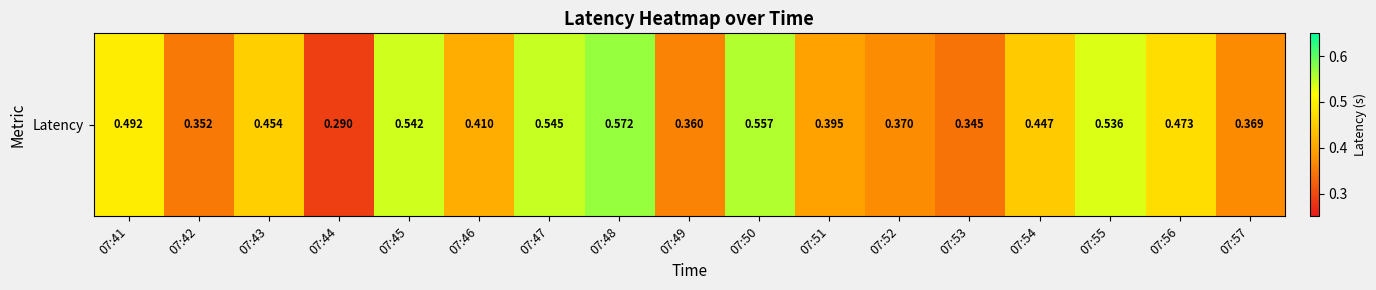

What is the smallest value displayed?

0.3